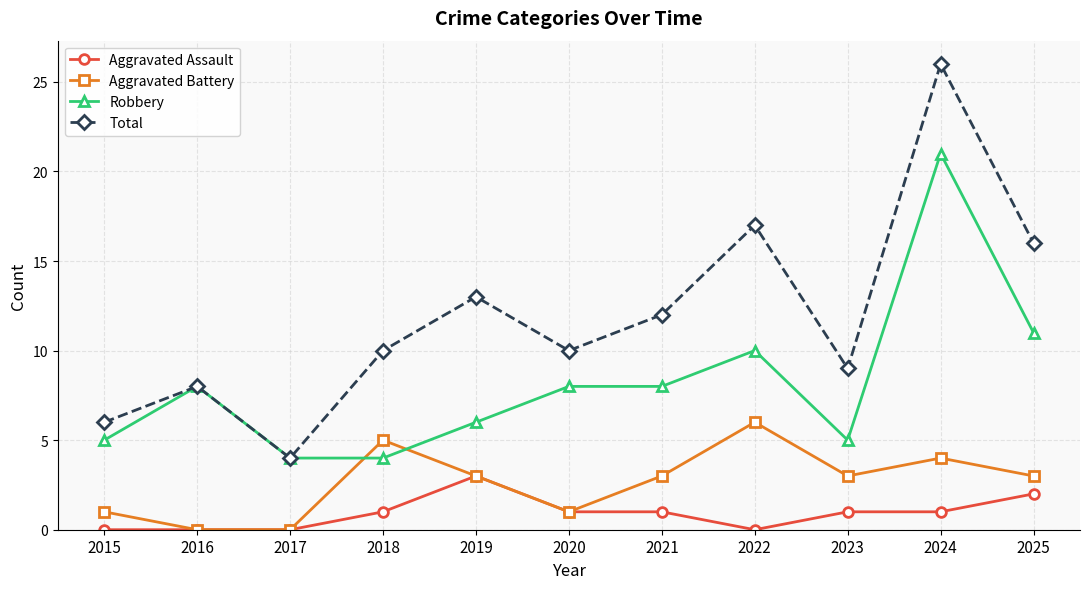

Which series has the largest total across all categories?

Total